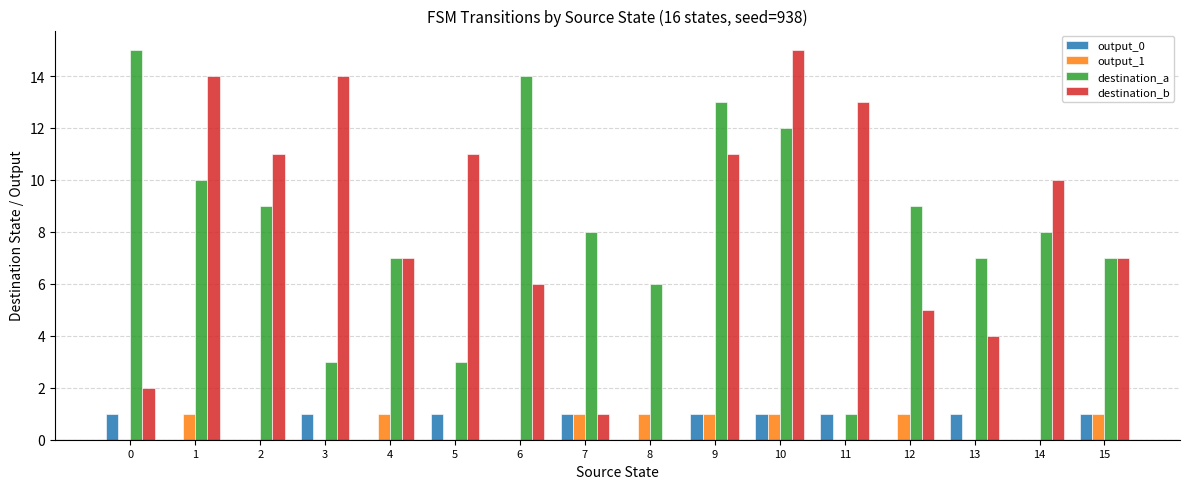

At which category is the sum across all series the highest?

10